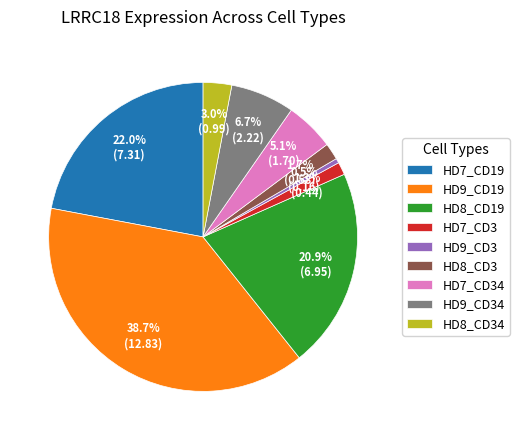

What percentage is NOT represented by HD9_CD19?

61.3%